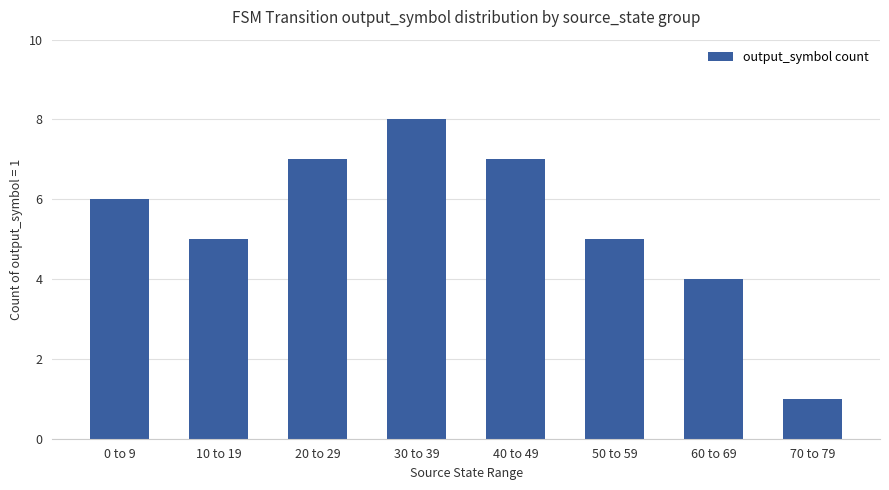

Reading left to right, list all the values displayed in this chart.

0 to 9=6	10 to 19=5	20 to 29=7	30 to 39=8	40 to 49=7	50 to 59=5	60 to 69=4	70 to 79=1